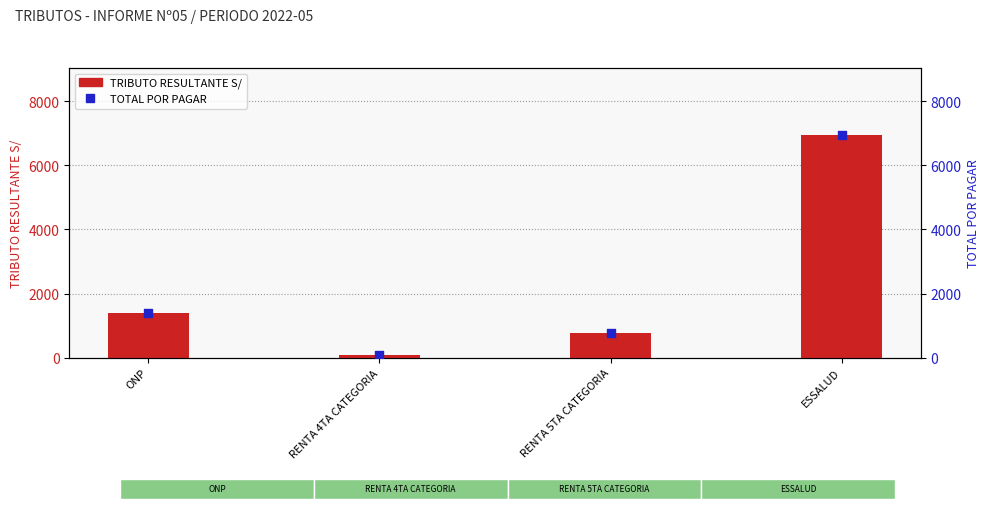

What are all the series names shown in the legend?

TRIBUTO RESULTANTE S/, TOTAL POR PAGAR